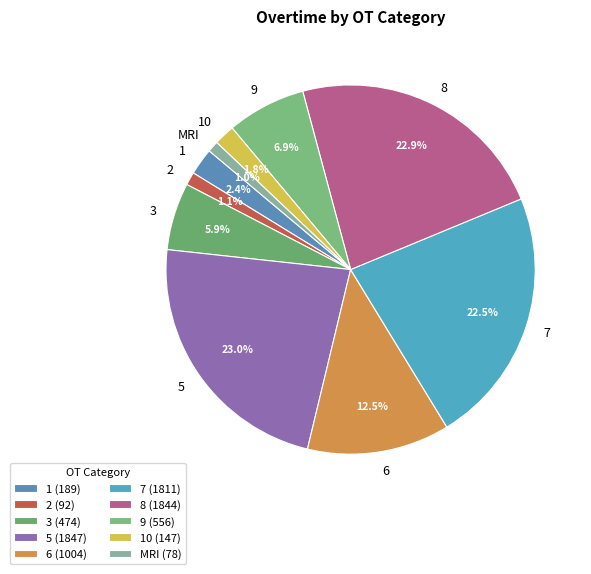

Does 8 represent more than half of the total?

No